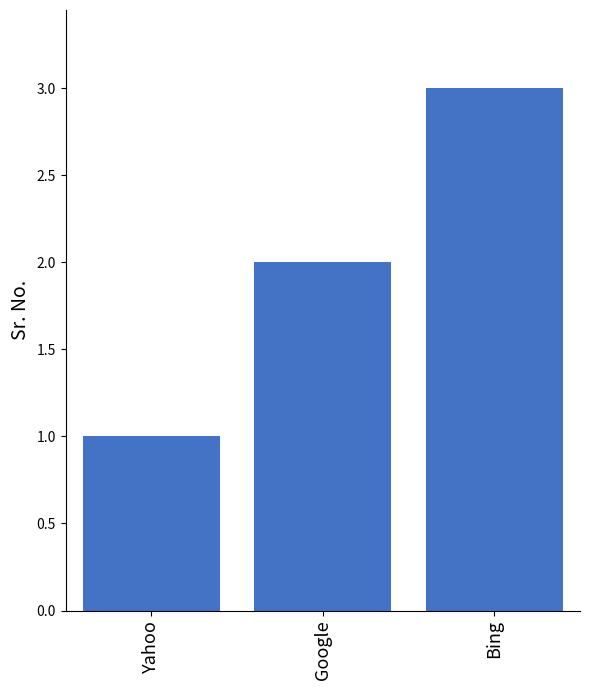

Where is the data nearest to the value 2?

Google